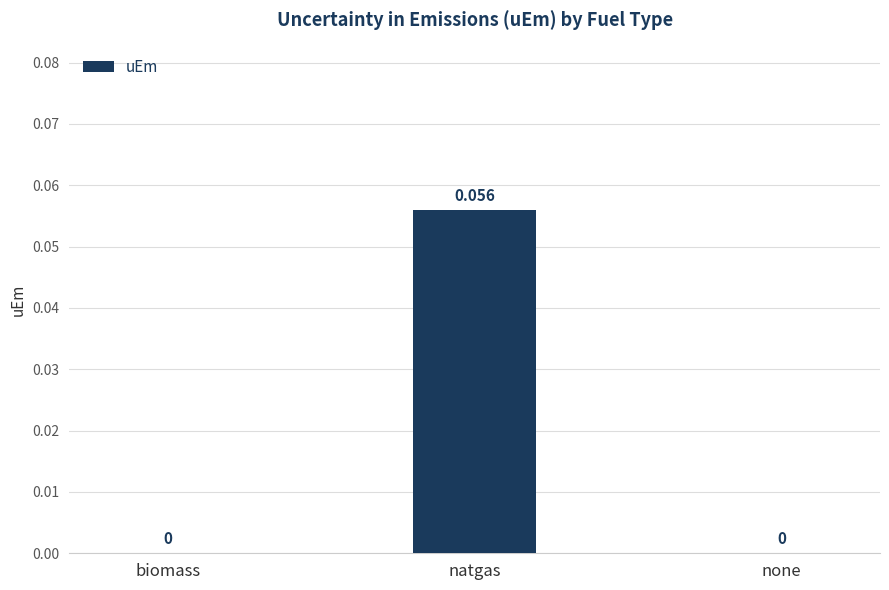

At which category does the chart reach its peak across all series?

natgas